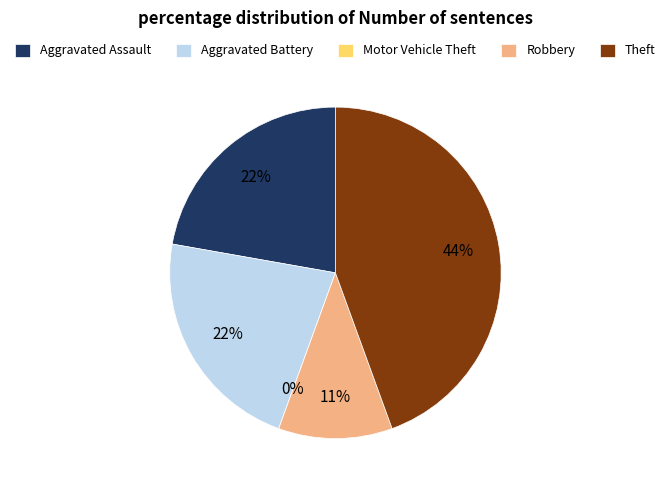

True or false: Motor Vehicle Theft accounts for 1% of the total.

False